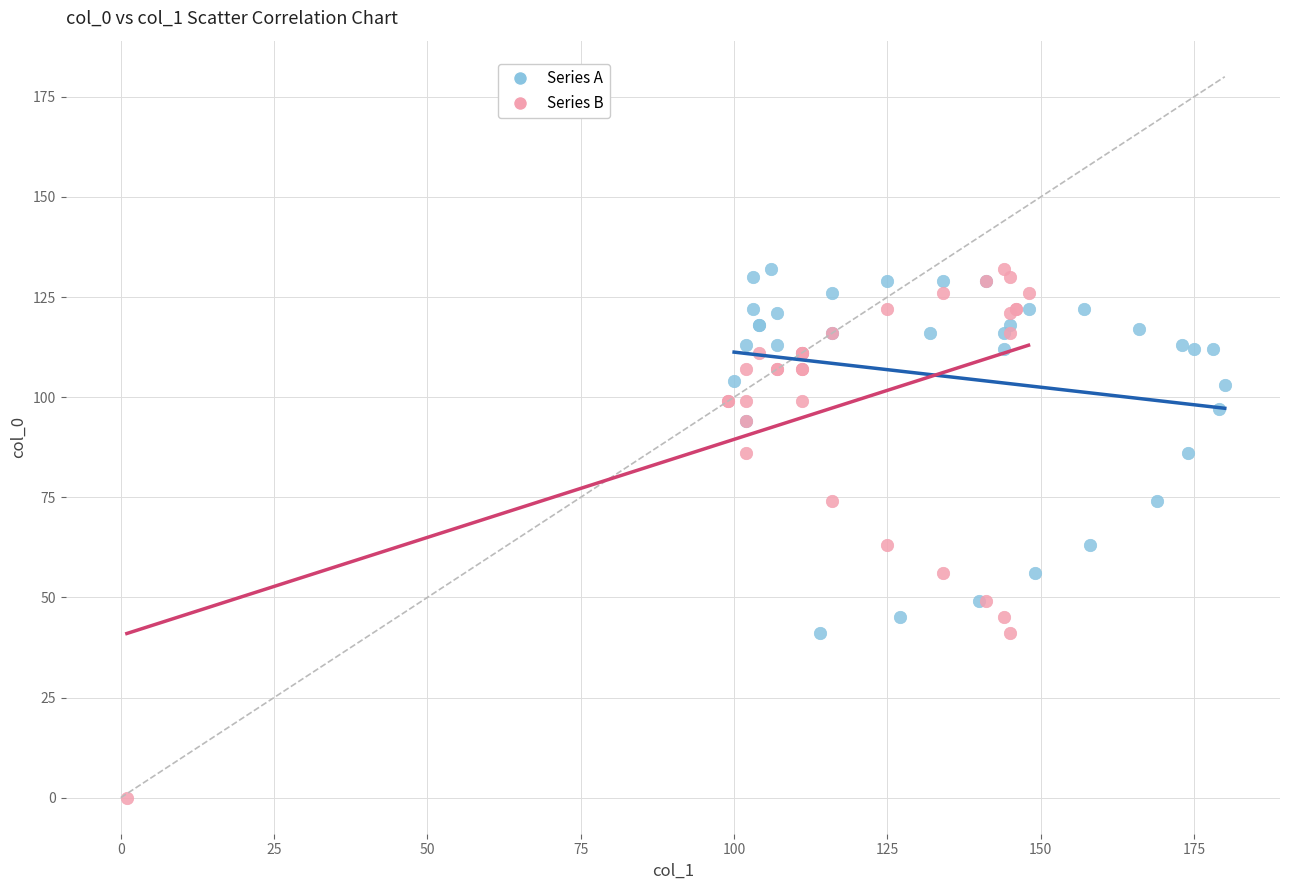

Which series reaches the minimum Y coordinate?

Series B